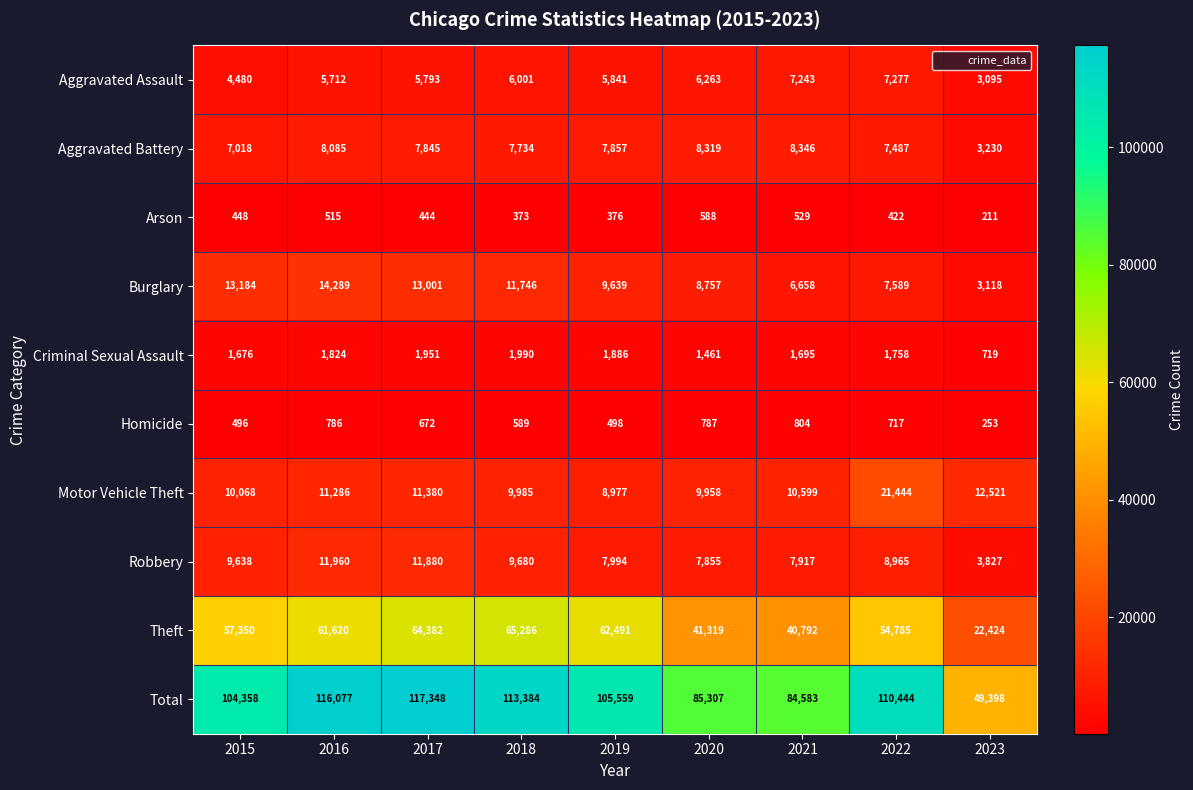

At which category does the chart reach its peak across all series?

2017